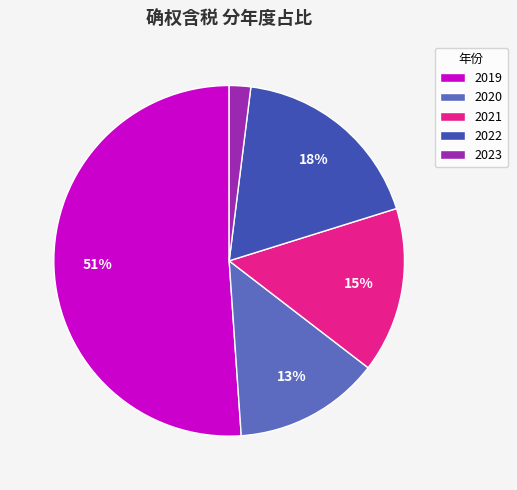

To the nearest percent, what portion does 2021 represent?

15%